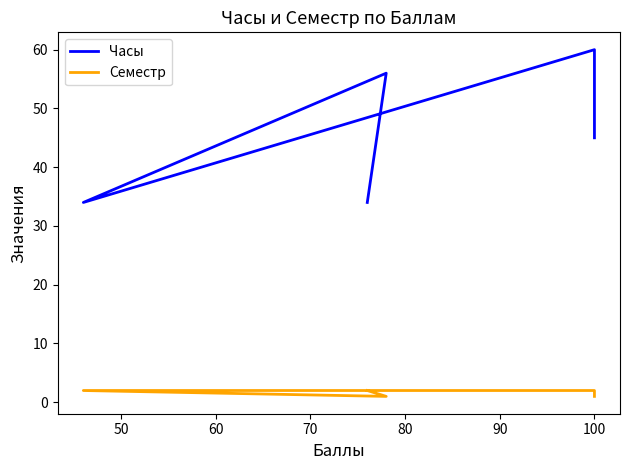

What is the sum of the Часы values at 80 and 40?

79